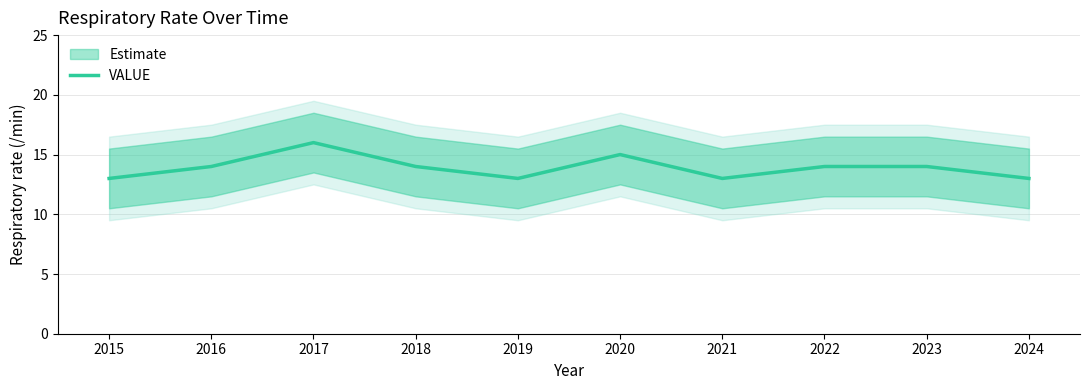

What is the difference between the maximum and second lowest values?

3